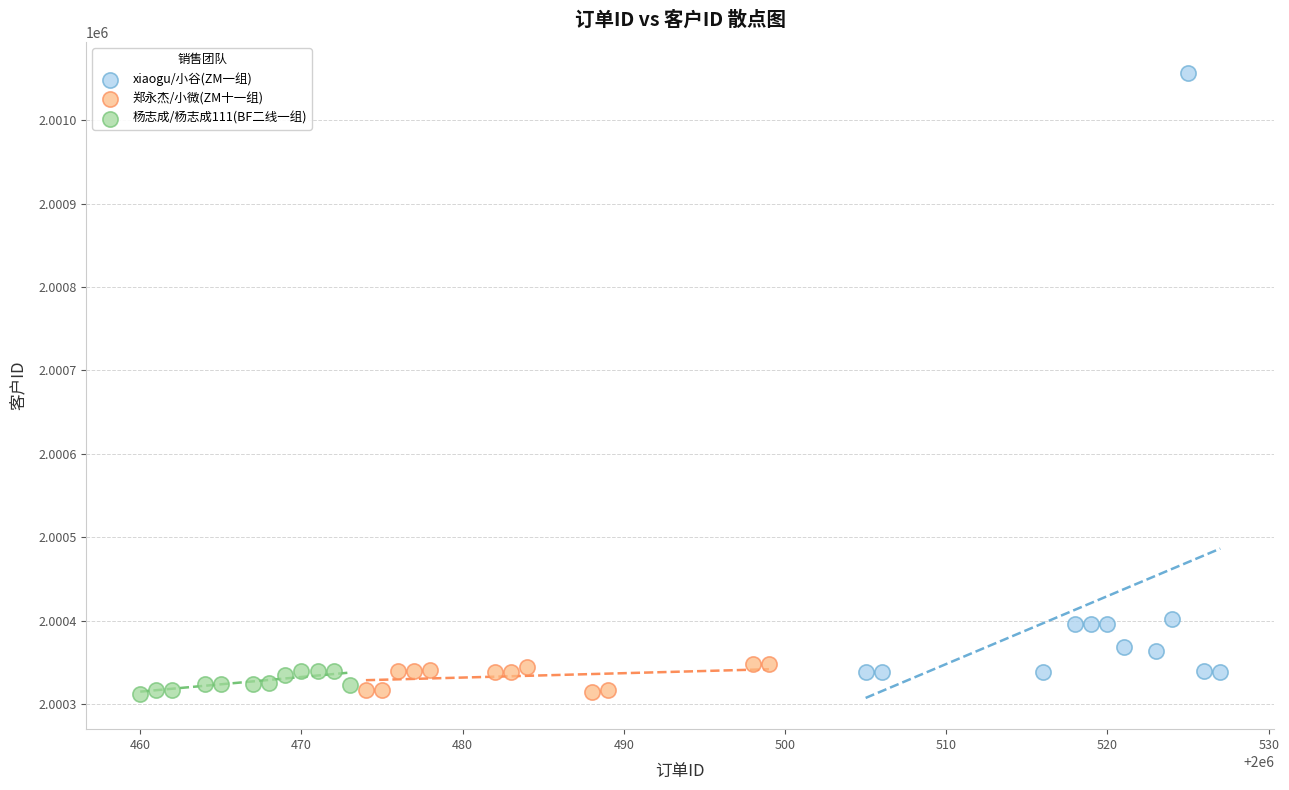

Which series has the widest spread of Y values?

xiaogu/小谷(ZM一组)